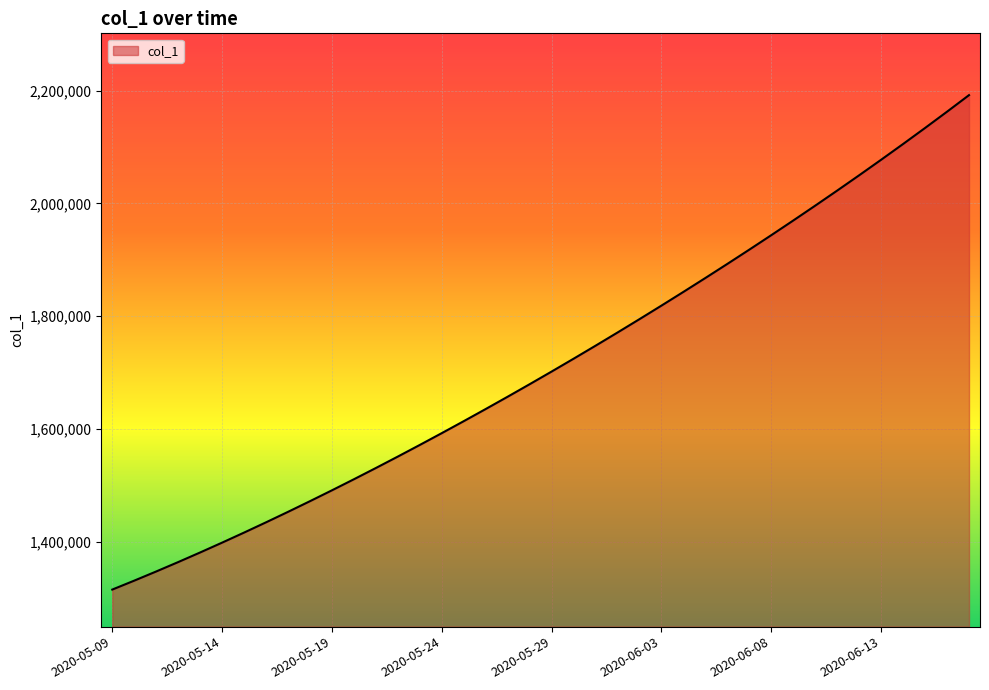

What is the minimum value shown in the chart?

1315099.0